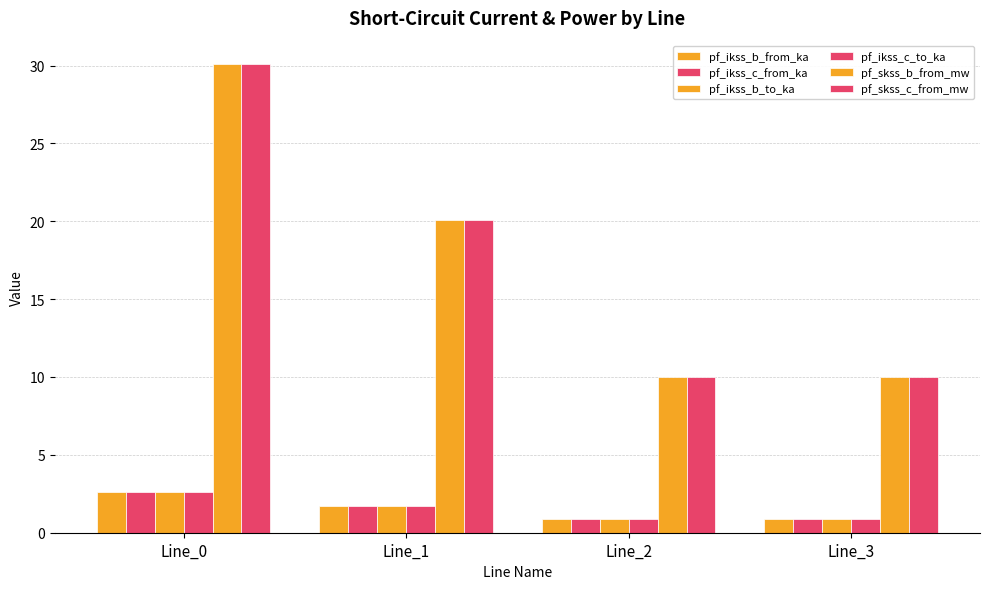

How many data points in pf_ikss_c_from_ka are less than 1?

2